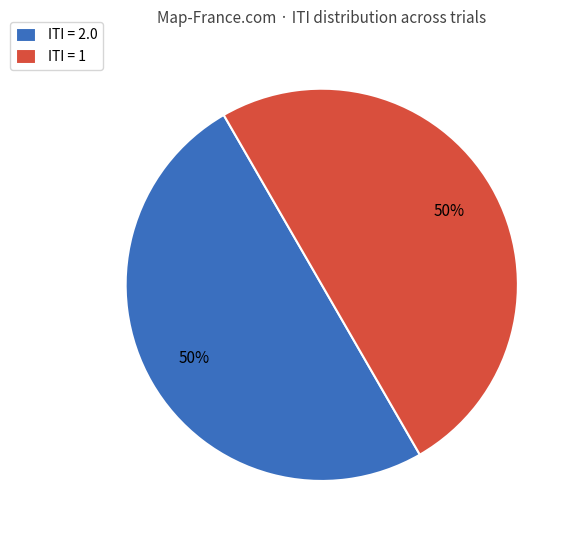

How many segments does this pie chart have?

2